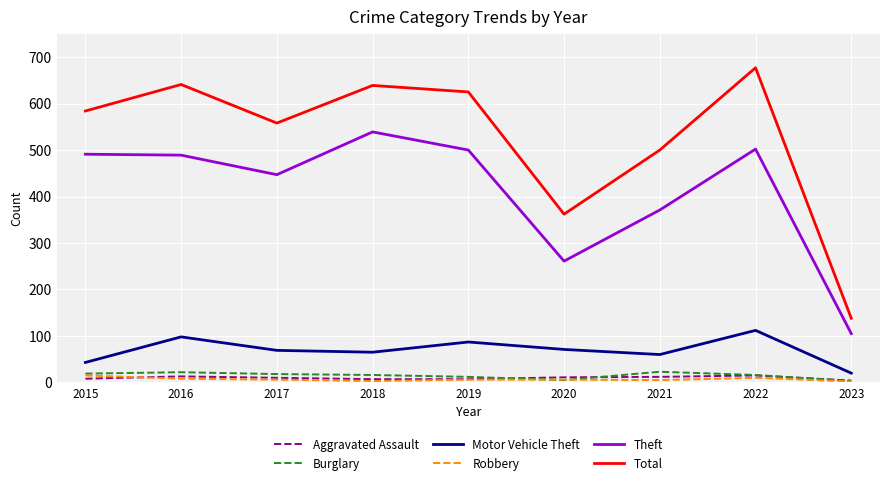

Between 2020 and 2023, which series saw the biggest shift?

Total